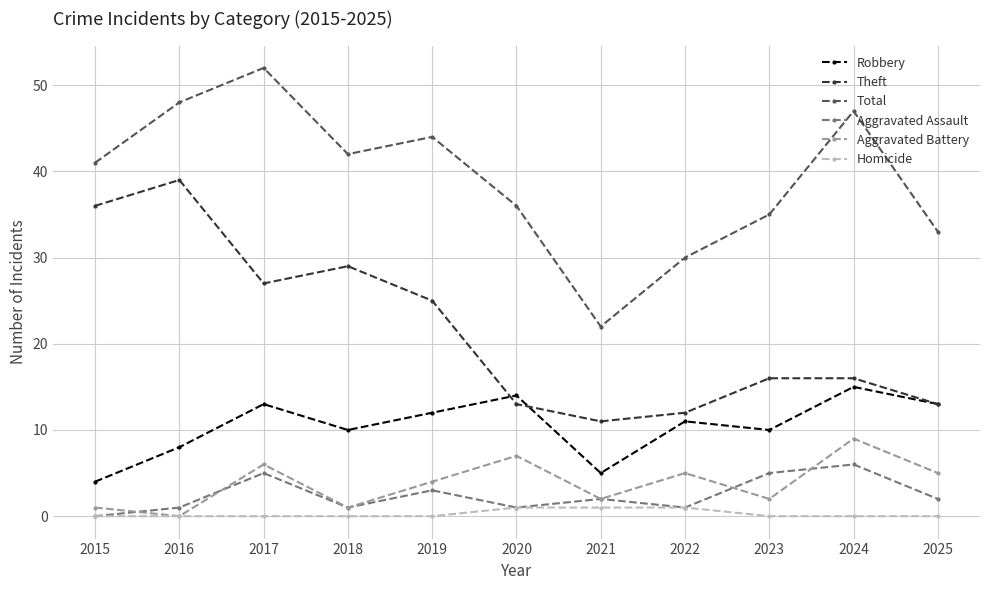

Rank the series by their maximum value, from lowest to highest.

Homicide, Aggravated Assault, Aggravated Battery, Robbery, Theft, Total